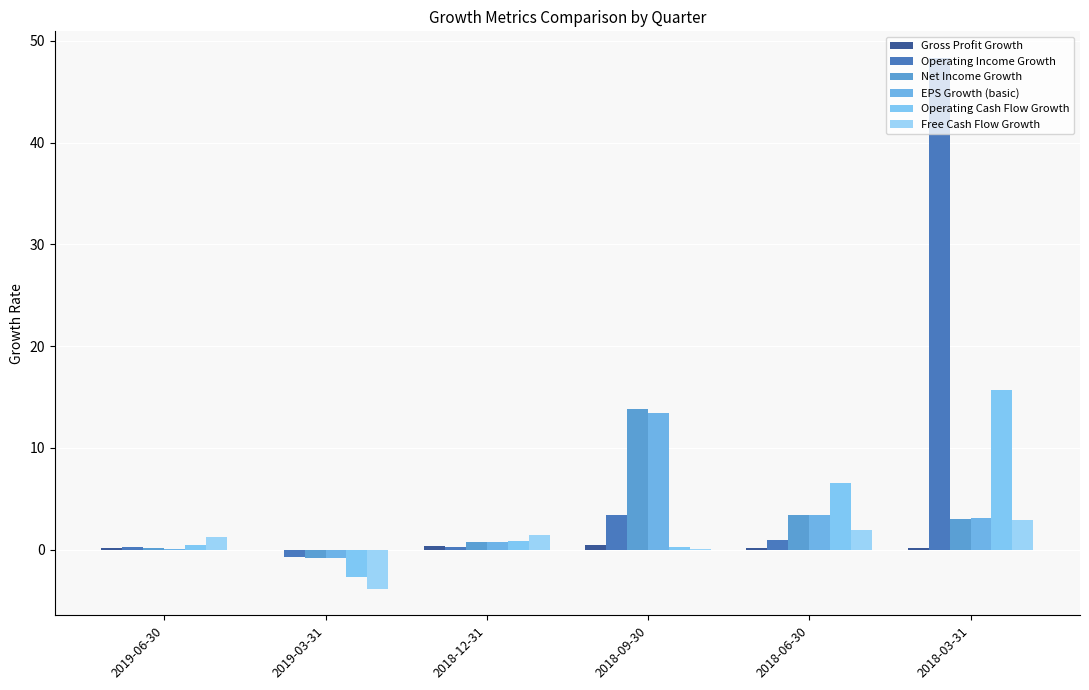

Count the number of data series in this chart.

6